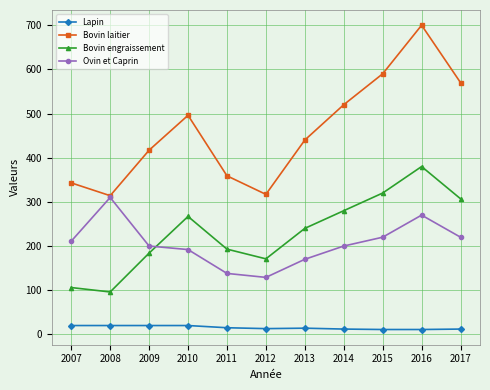

The value of Ovin et Caprin at 2011 is 138. True or false?

True